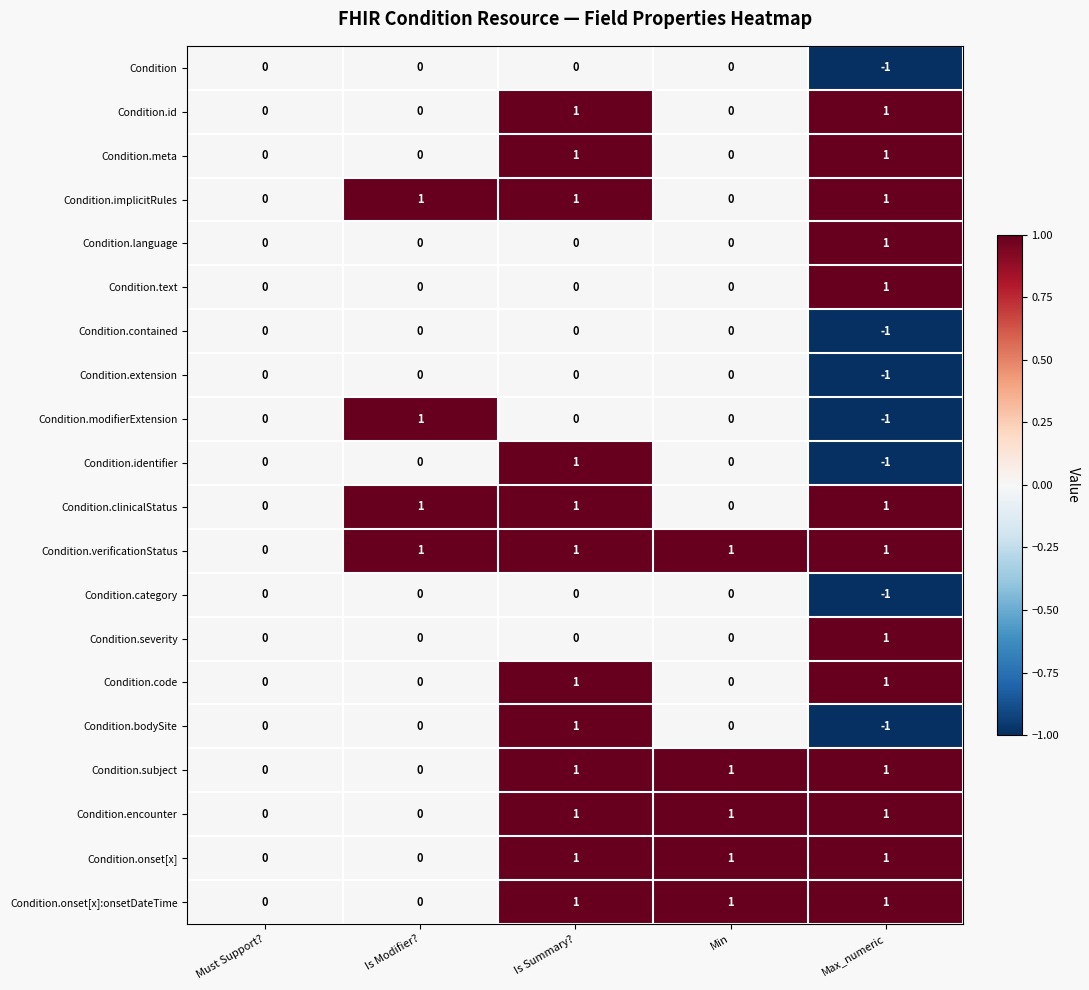

The Condition.meta series shows 1 at Is Summary?. True or false?

True